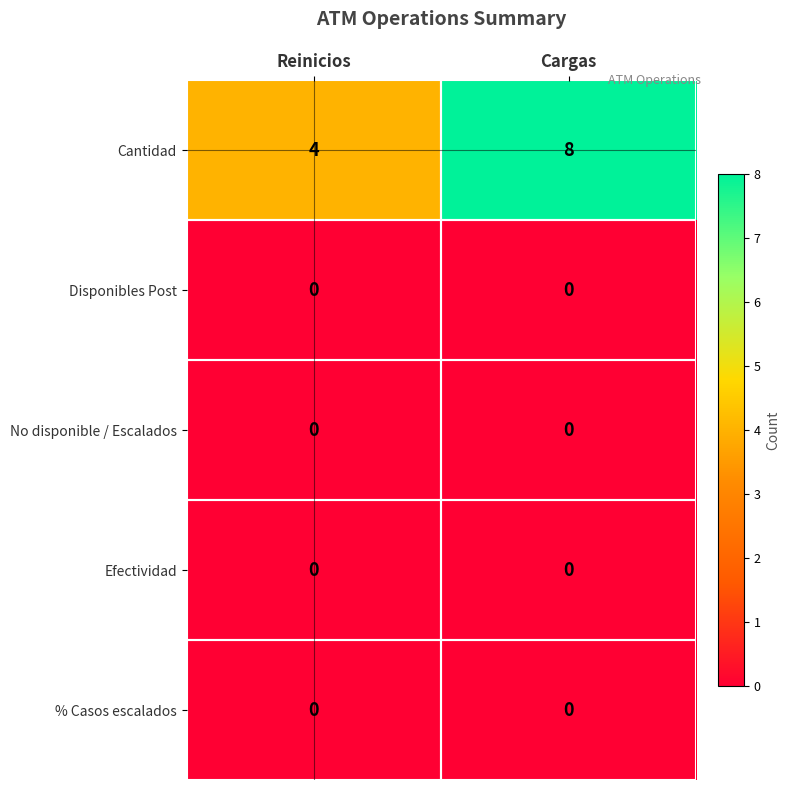

Which category has the highest value across all series?

Cargas